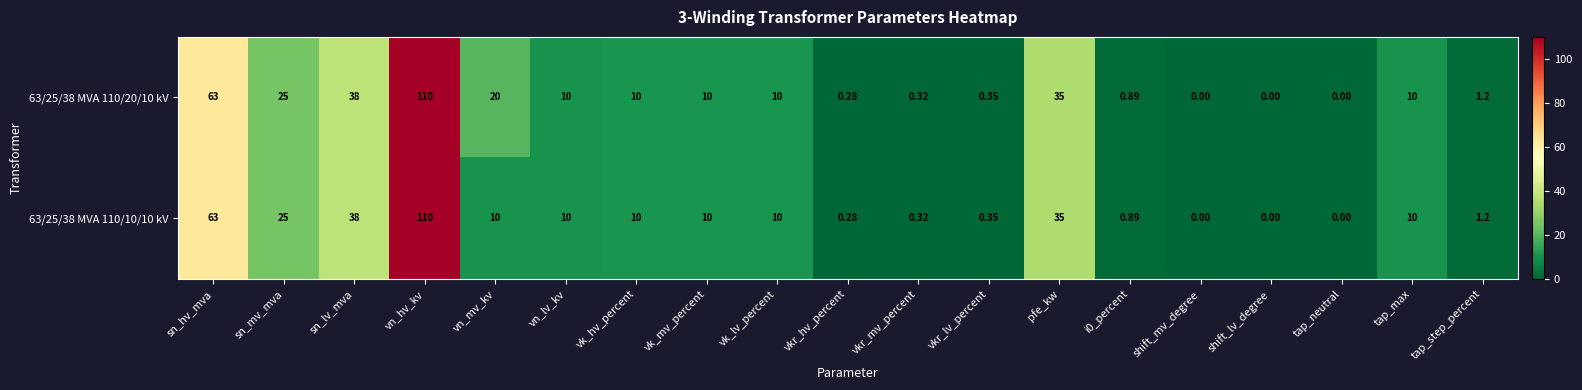

At which category is the sum across all series the highest?

vn_hv_kv